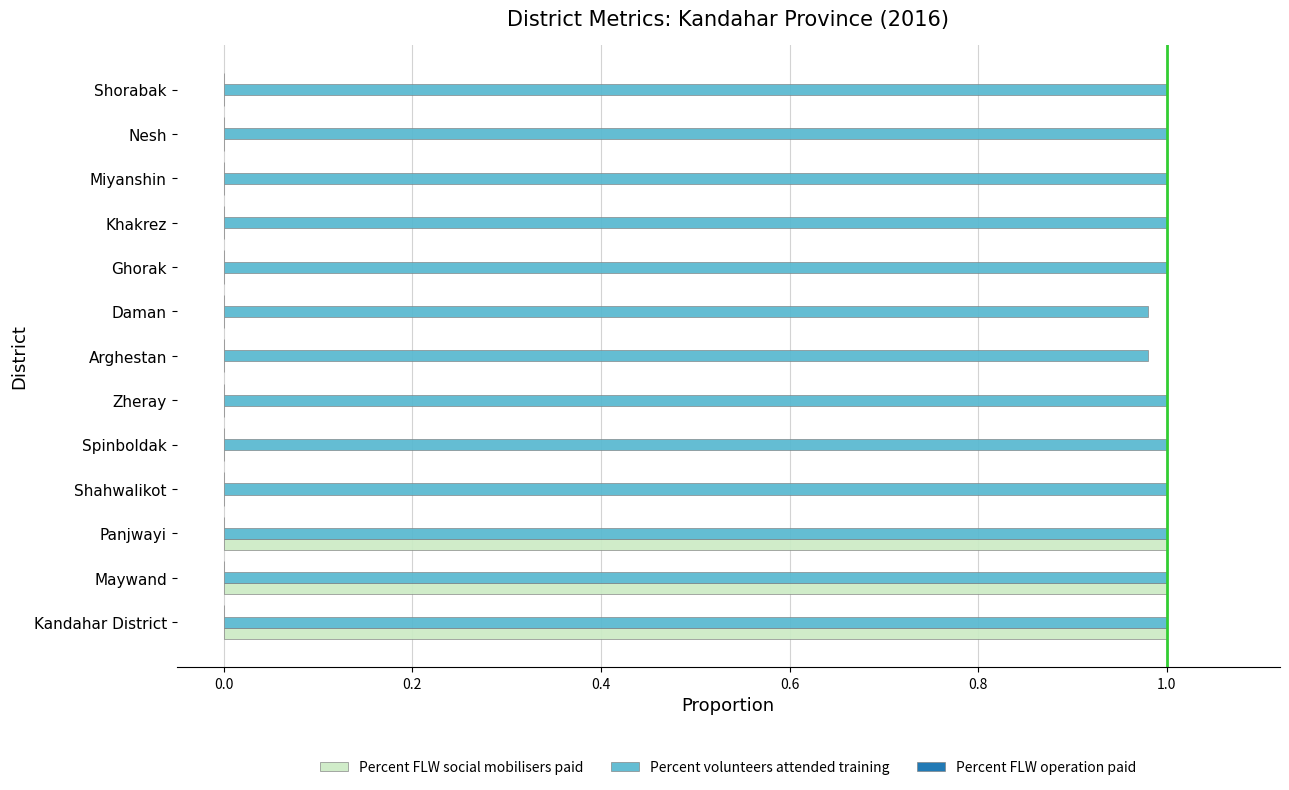

Which series has the largest total across all categories?

Percent volunteers attended training